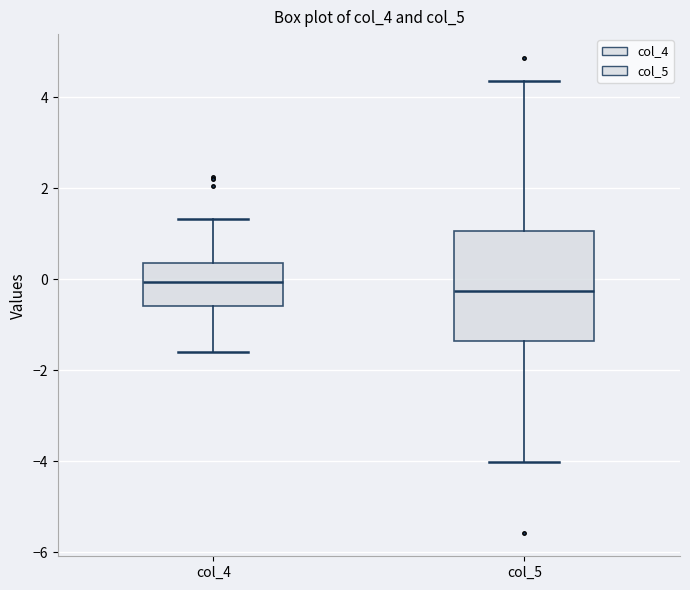

Reading left to right, read every box against the y-axis: the position of its median line, the range the box covers, and the ends of its whiskers. The values are not printed on the chart, so give them approximately, as read against the axis.

col_4: median 0.0, box -0.6 to 0.4, whiskers -1.6 to 1.4
col_5: median -0.2, box -1.4 to 1.0, whiskers -4.0 to 4.4